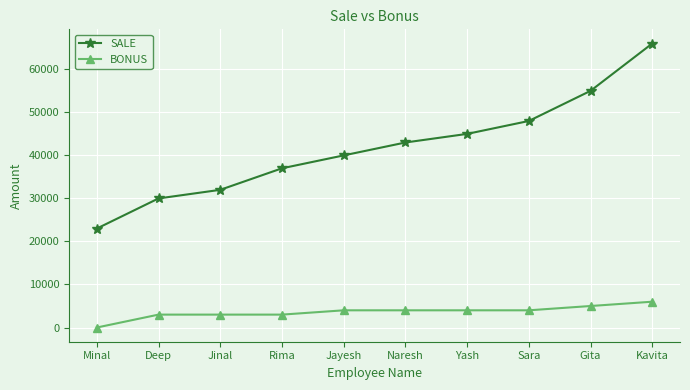

Reading right to left, what are all the values shown in this chart?

SALE: Kavita=66000	Gita=55000	Sara=48000	Yash=45000	Naresh=43000	Jayesh=40000	Rima=37000	Jinal=32000	Deep=30000	Minal=23000
BONUS: Kavita=6000	Gita=5000	Sara=4000	Yash=4000	Naresh=4000	Jayesh=4000	Rima=3000	Jinal=3000	Deep=3000	Minal=0